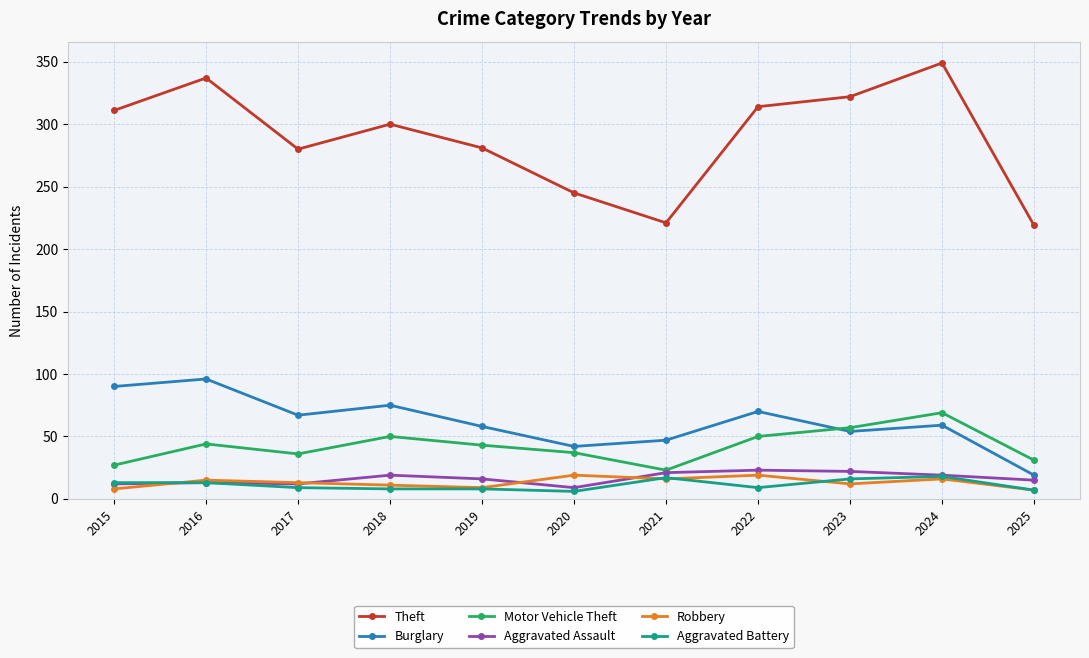

Between 2019 and 2022, which series saw the biggest shift?

Theft